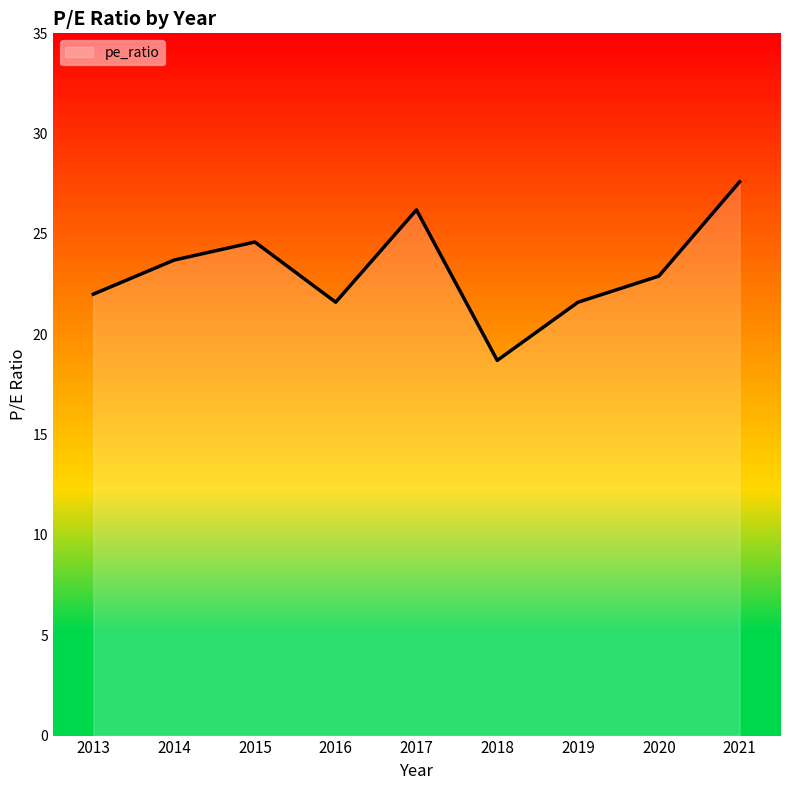

Between 2018 and 2014, which is larger?

2014